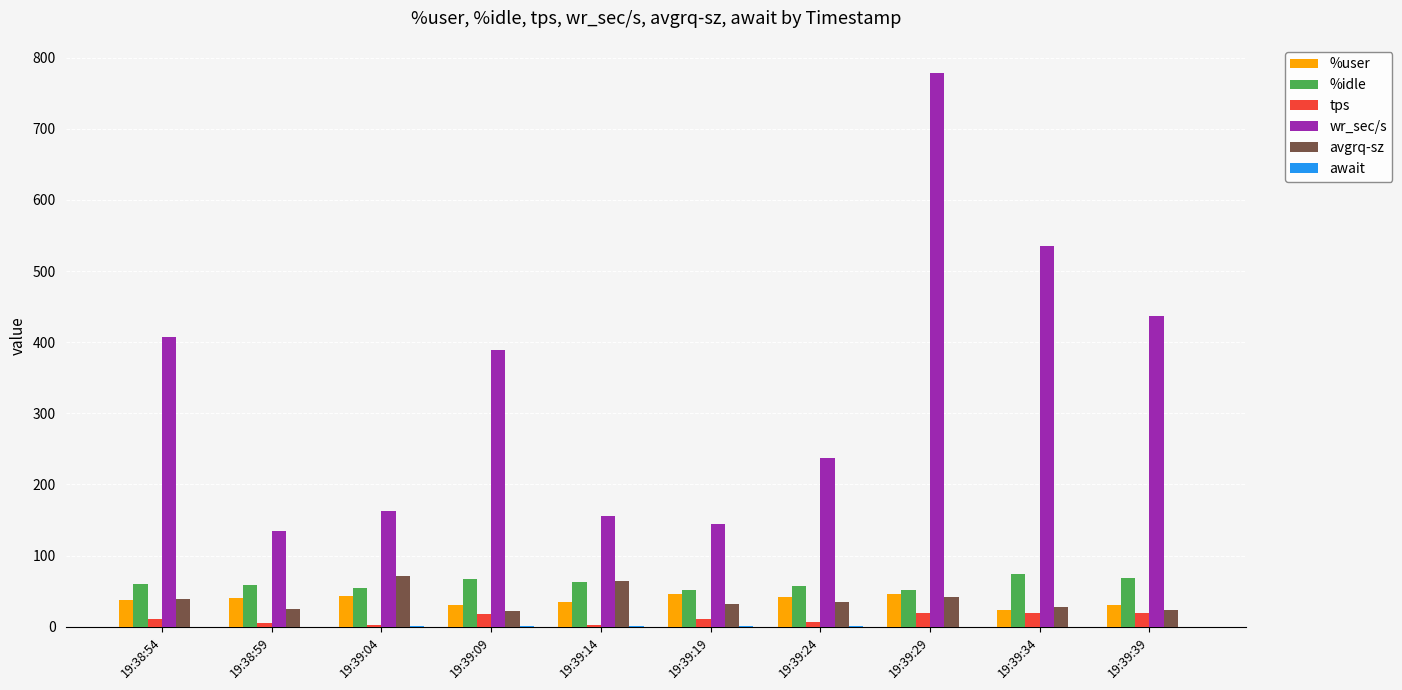

Which series has the largest total across all categories?

wr_sec/s